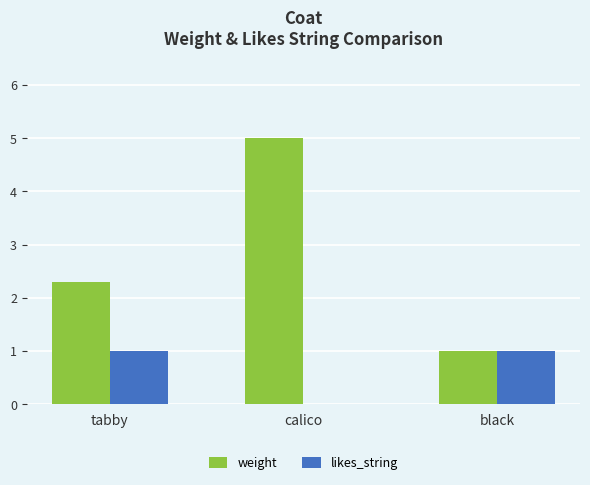

How many groups of bars are there?

3